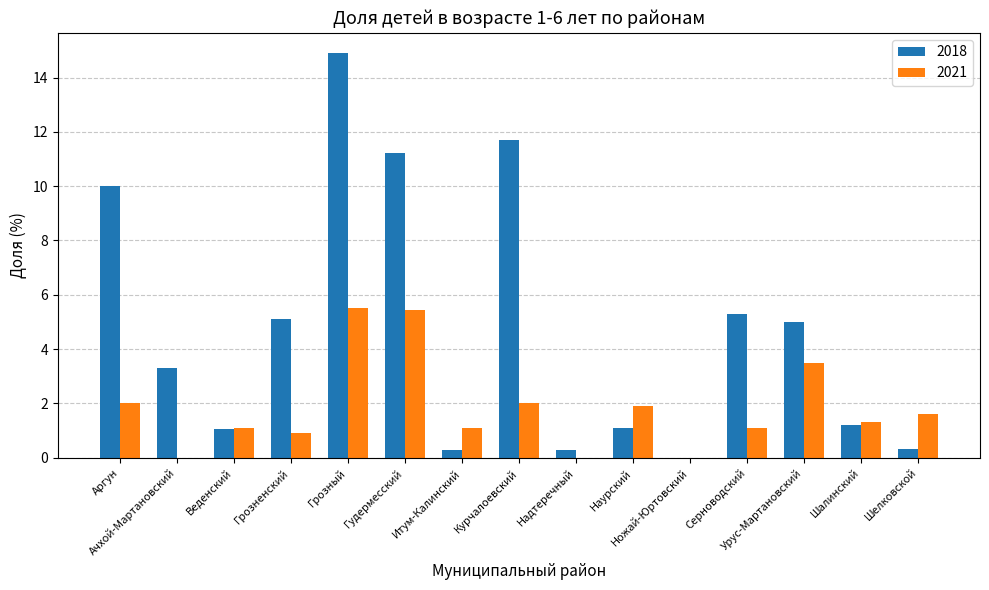

Read the 2018 value at Шалинский.

1.2